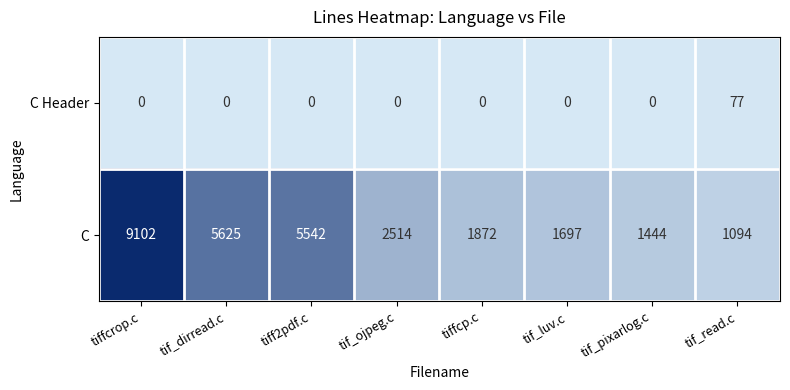

What is the difference between the C values at tif_dirread.c and tif_ojpeg.c?

3111